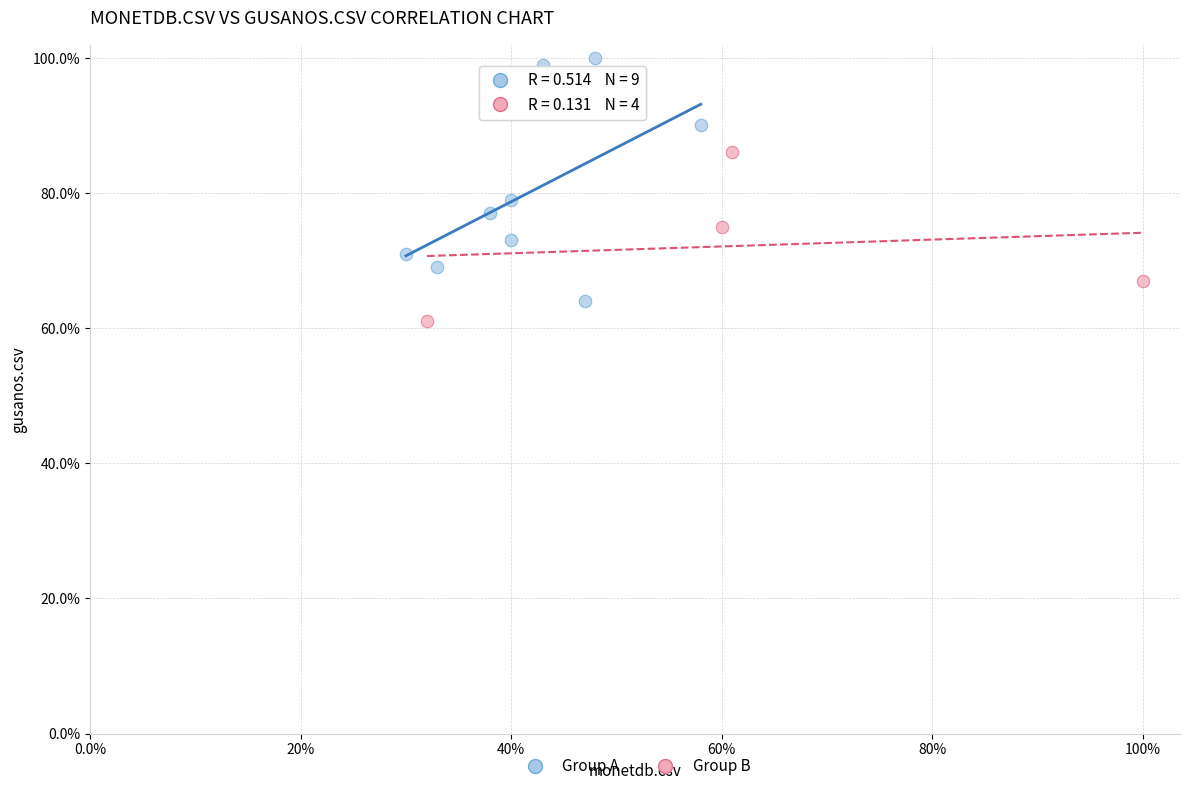

Which series contains the lowest Y value?

Group B